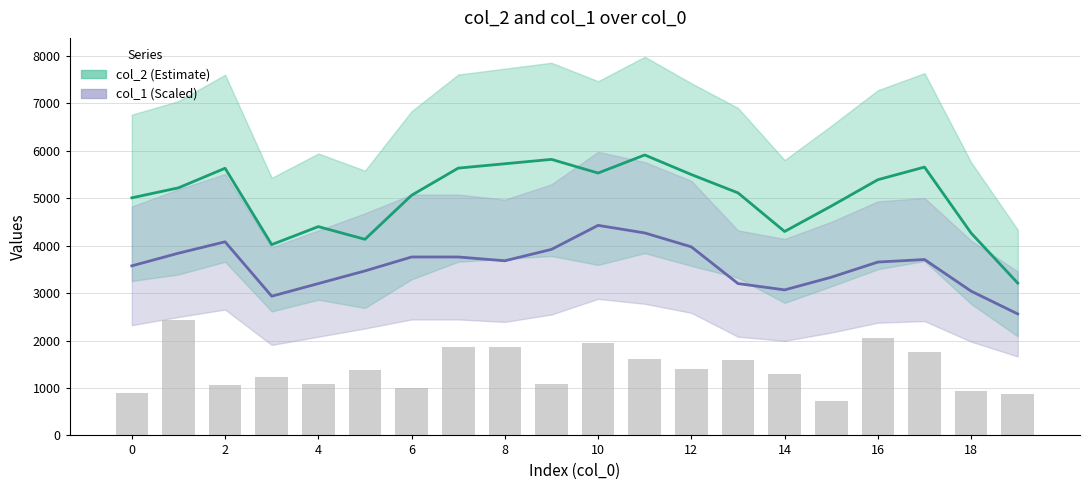

What is the change in value from 6 to 7?

+858.2